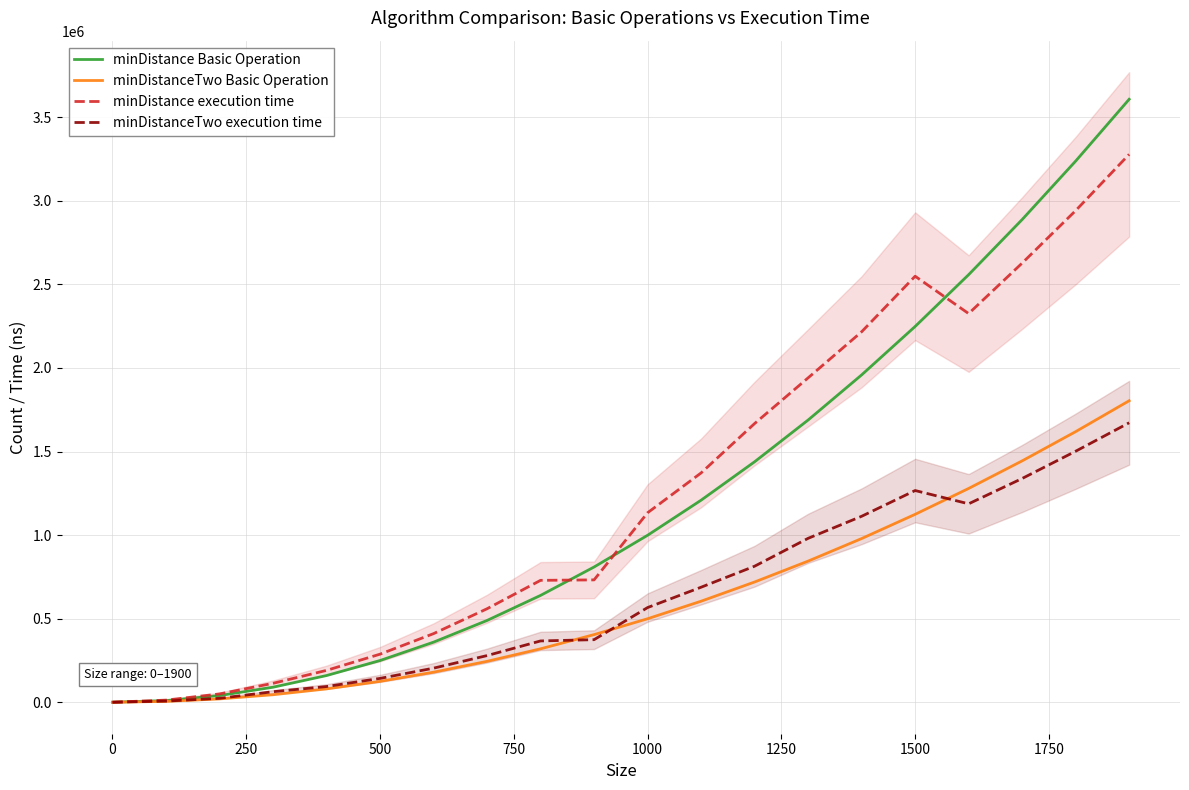

What is the highest value of the minDistance execution time series?

3278473